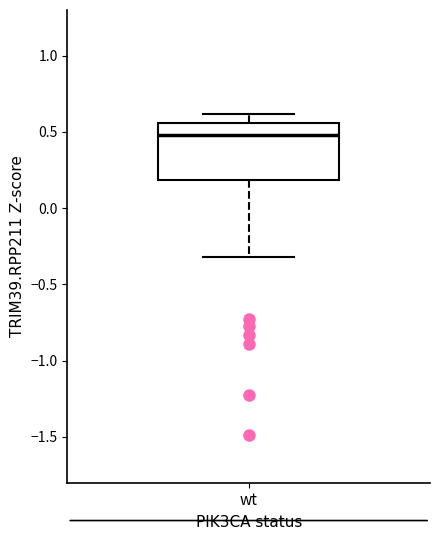

Transcribe this box plot: give where the median line is, the range the box spans, and where the two whiskers end, as read against the y-axis. The values are not printed on the chart, so give them approximately, as read against the axis.

median 0.50, box 0.20 to 0.55, whiskers -0.30 to 0.60